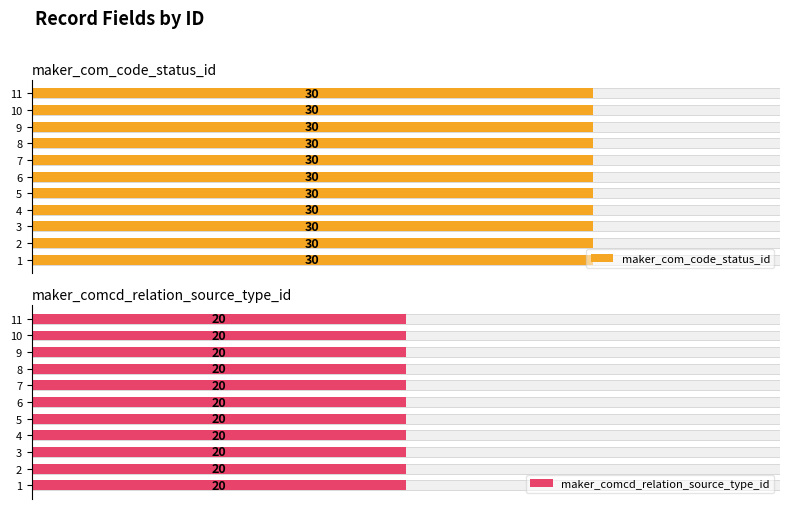

What is the sum of the maker_com_code_status_id values at 3 and 2?

60